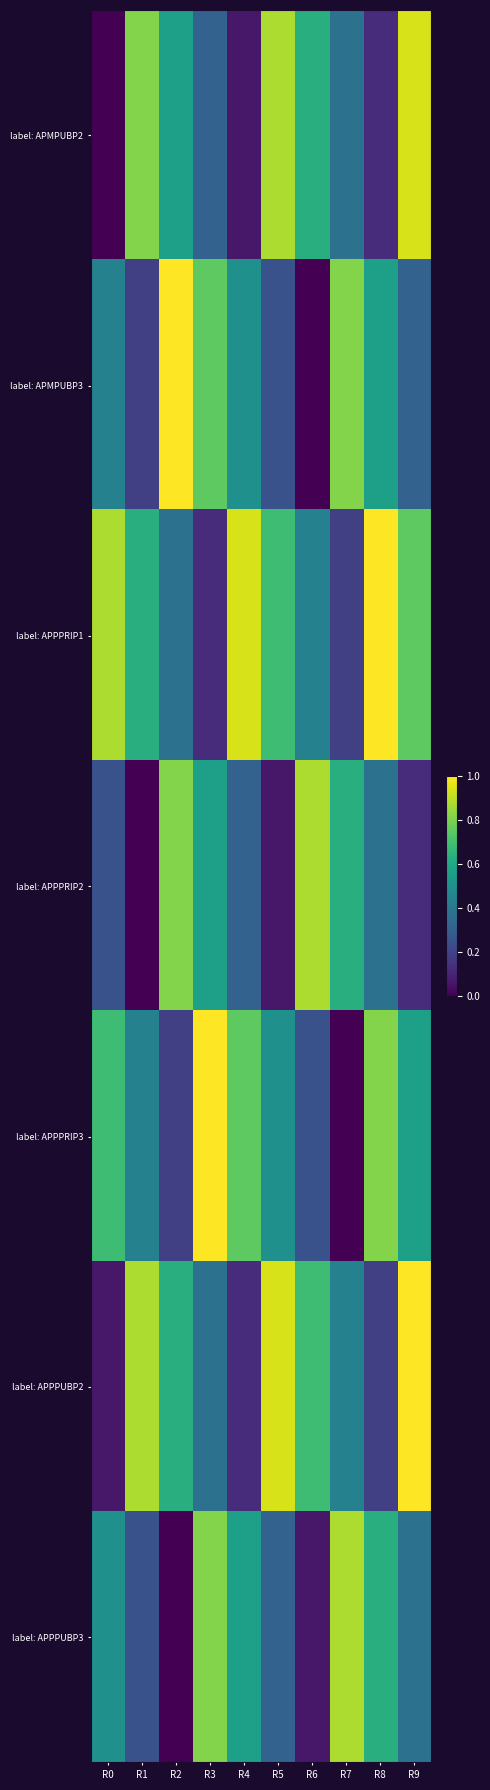

At which category does the chart reach its minimum across all series?

R0